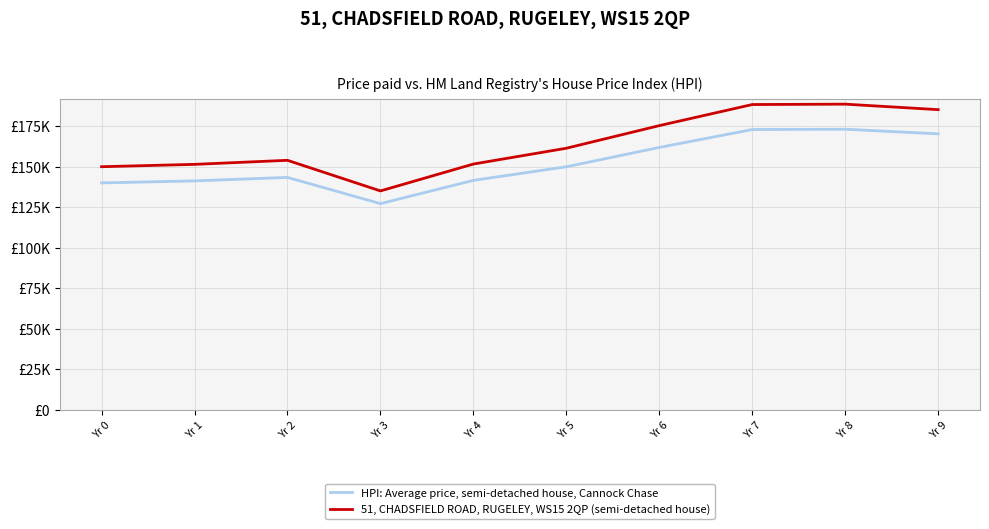

True or false: HPI: Average price, semi-detached house, Cannock Chase and 51, CHADSFIELD ROAD, RUGELEY, WS15 2QP (semi-detached house) cross at least once.

False